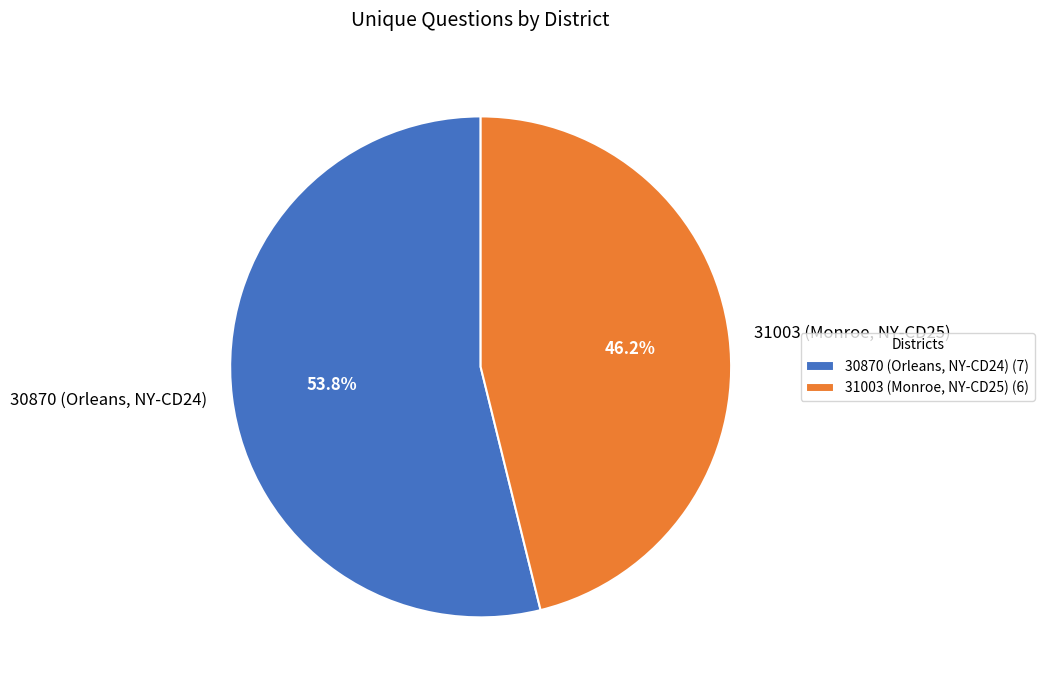

To the nearest percent, what portion does 30870 (Orleans, NY-CD24) represent?

54%